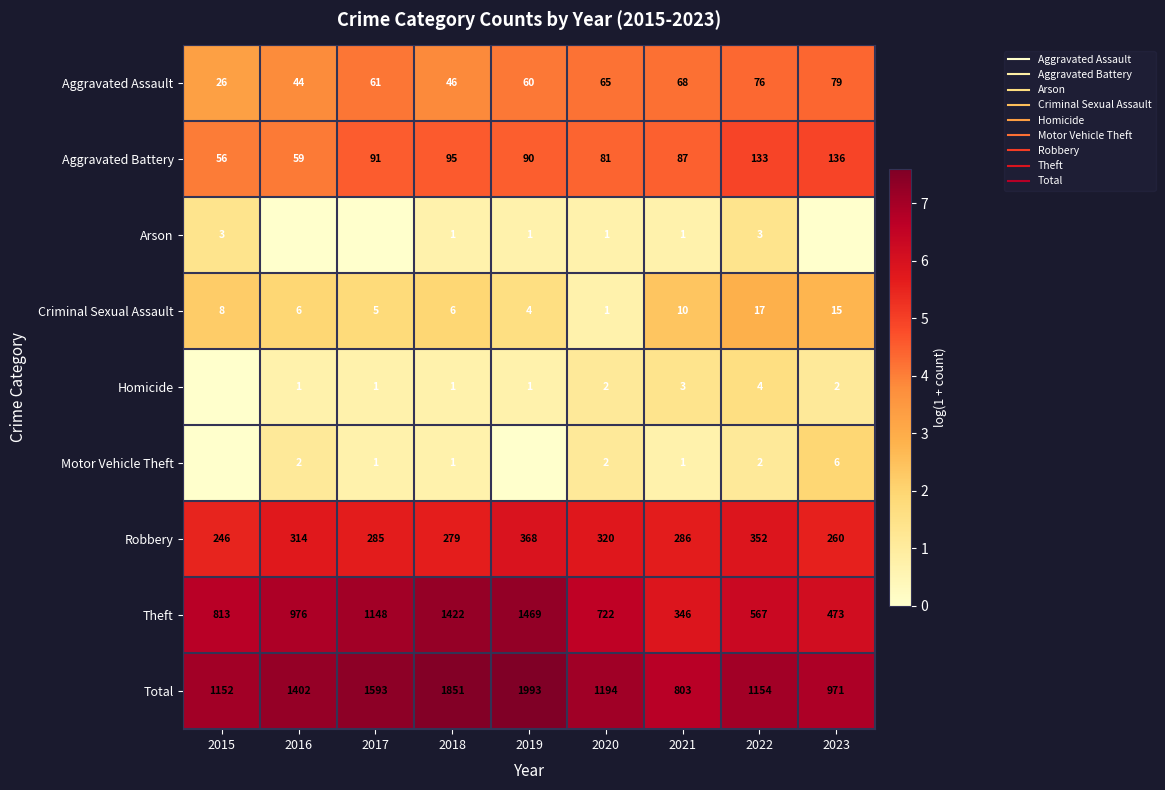

Is the value of Theft at 2019 greater than the value of Homicide at 2021?

Yes